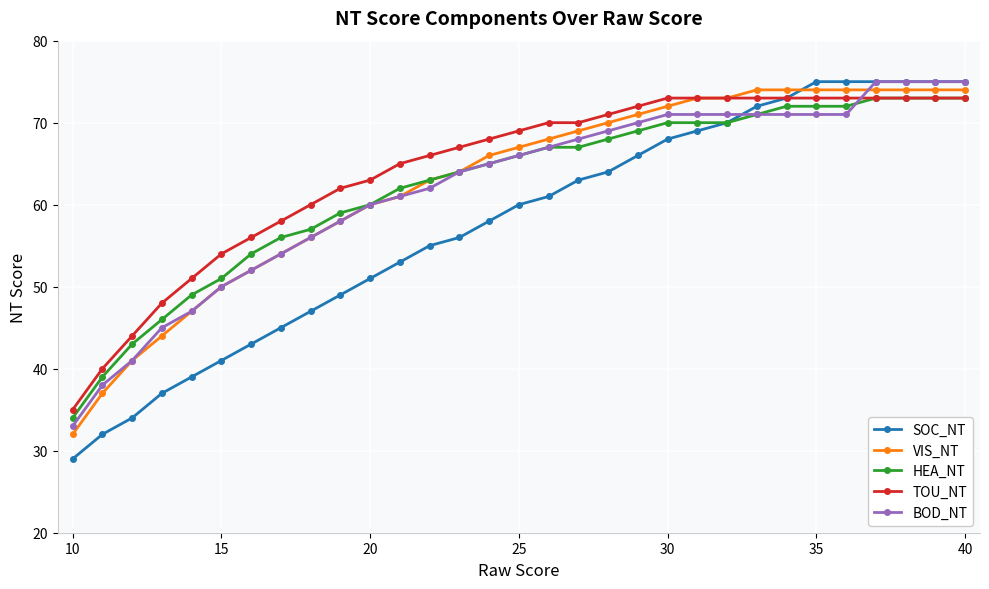

What is the value of the HEA_NT point at the 24th from the left?

71